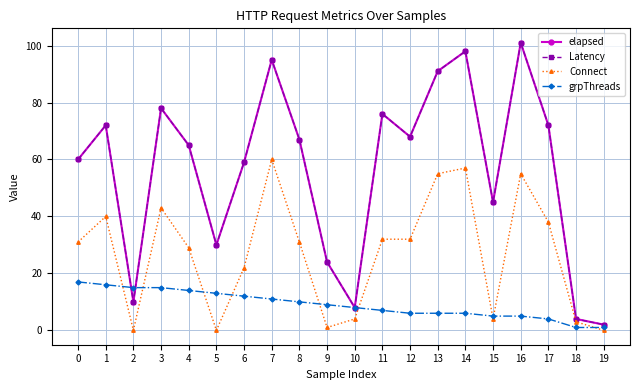

At which category does elapsed reach its first local peak?

1